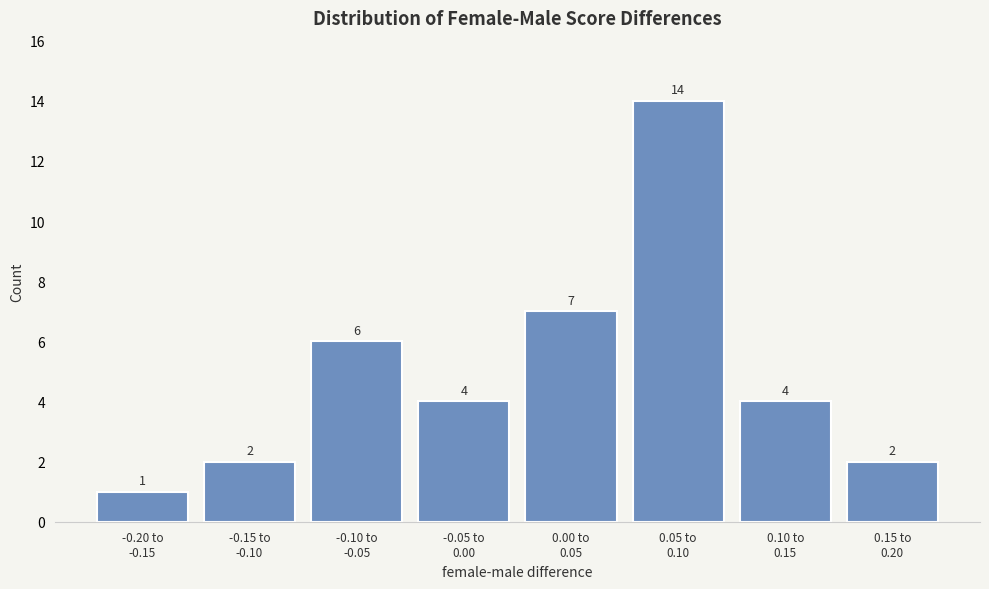

Reading right to left, list all the values displayed in this chart.

2	4	14	7	4	6	2	1